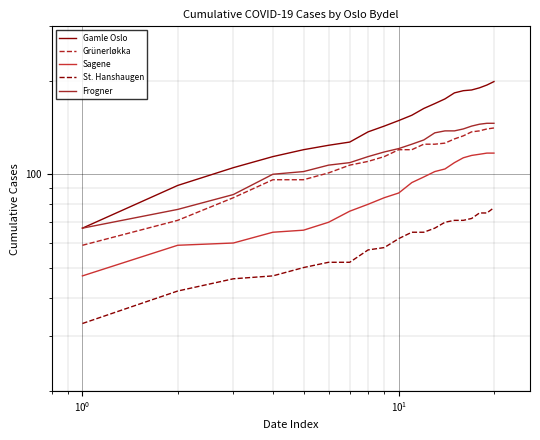

Is the value of Grünerløkka at 19 greater than the value of Frogner at $\mathdefault{10^{2}}$?

Yes